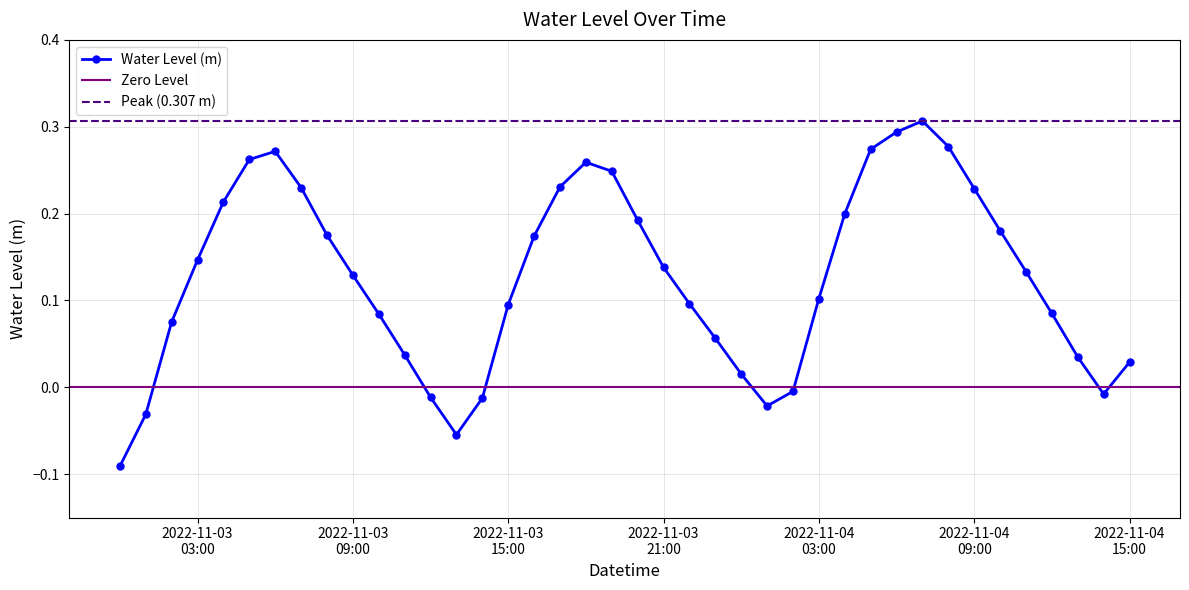

Is it true that the value at 2022-11-04 00:00:00 is 0.0?

False